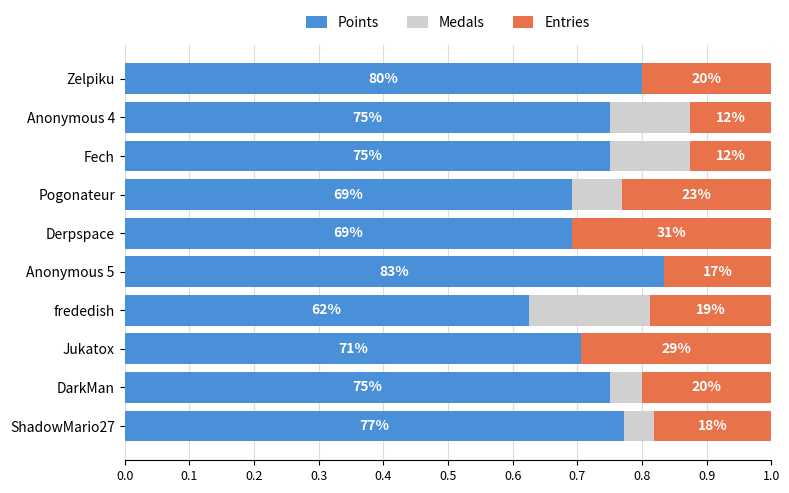

Reading left to right, list all the values displayed in this chart.

Points: 0.8	0.8	0.7	0.6	0.8	0.7	0.7	0.8	0.8	0.8
Medals: 0.0	0.1	0.0	0.2	0.0	0.0	0.1	0.1	0.1	0.0
Entries: 0.2	0.2	0.3	0.2	0.2	0.3	0.2	0.1	0.1	0.2